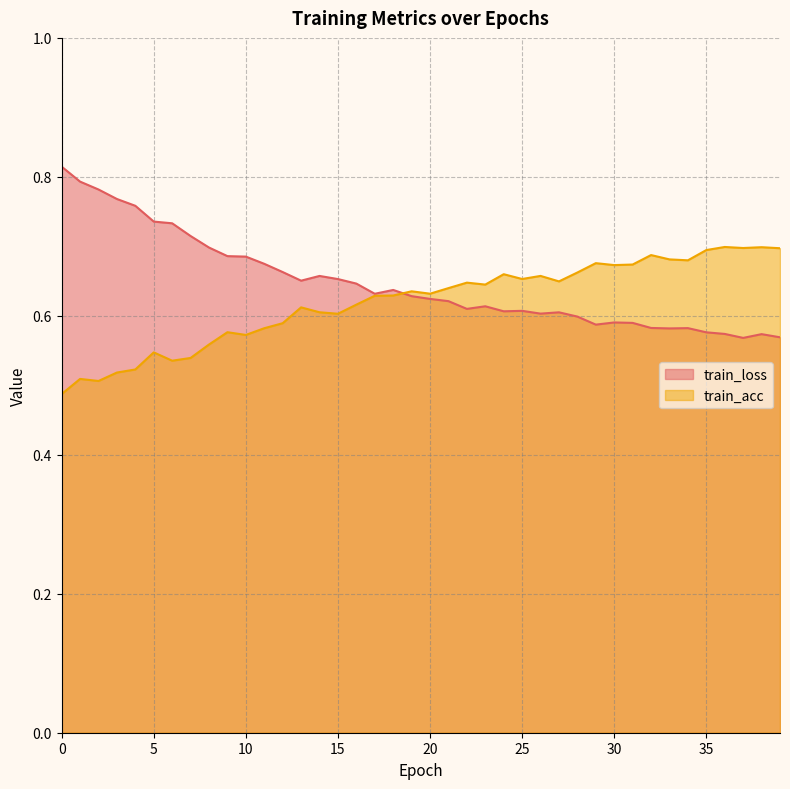

What is the difference between the second highest and second lowest values in the train_loss series?

0.2